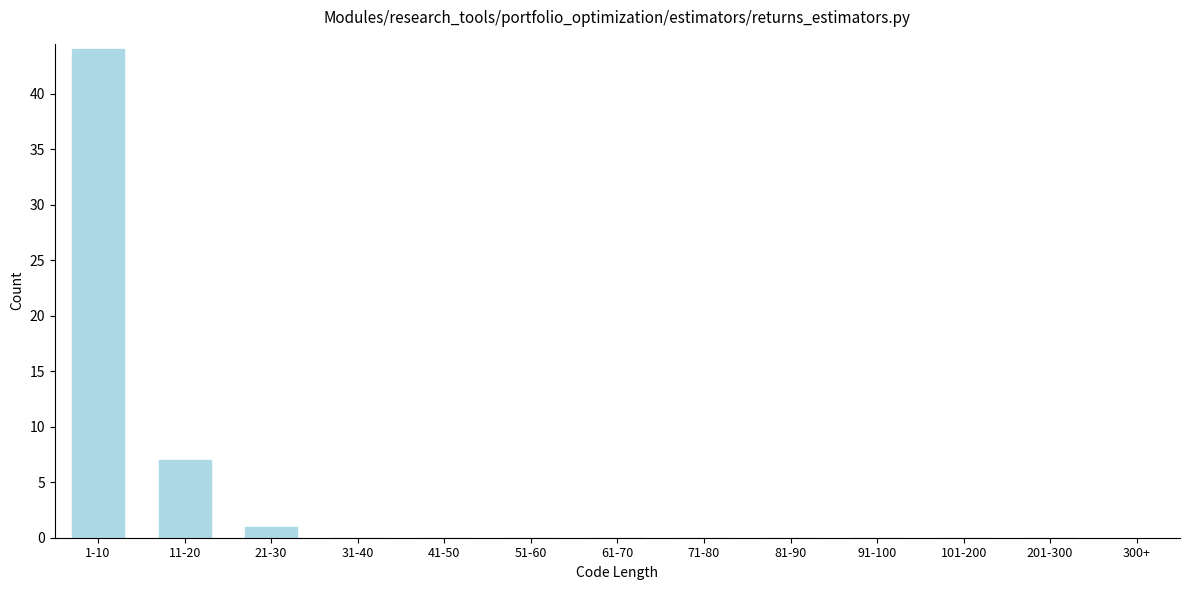

Reading left to right, transcribe all the data shown in this chart.

1-10=44	11-20=7	21-30=1	31-40=0	41-50=0	51-60=0	61-70=0	71-80=0	81-90=0	91-100=0	101-200=0	201-300=0